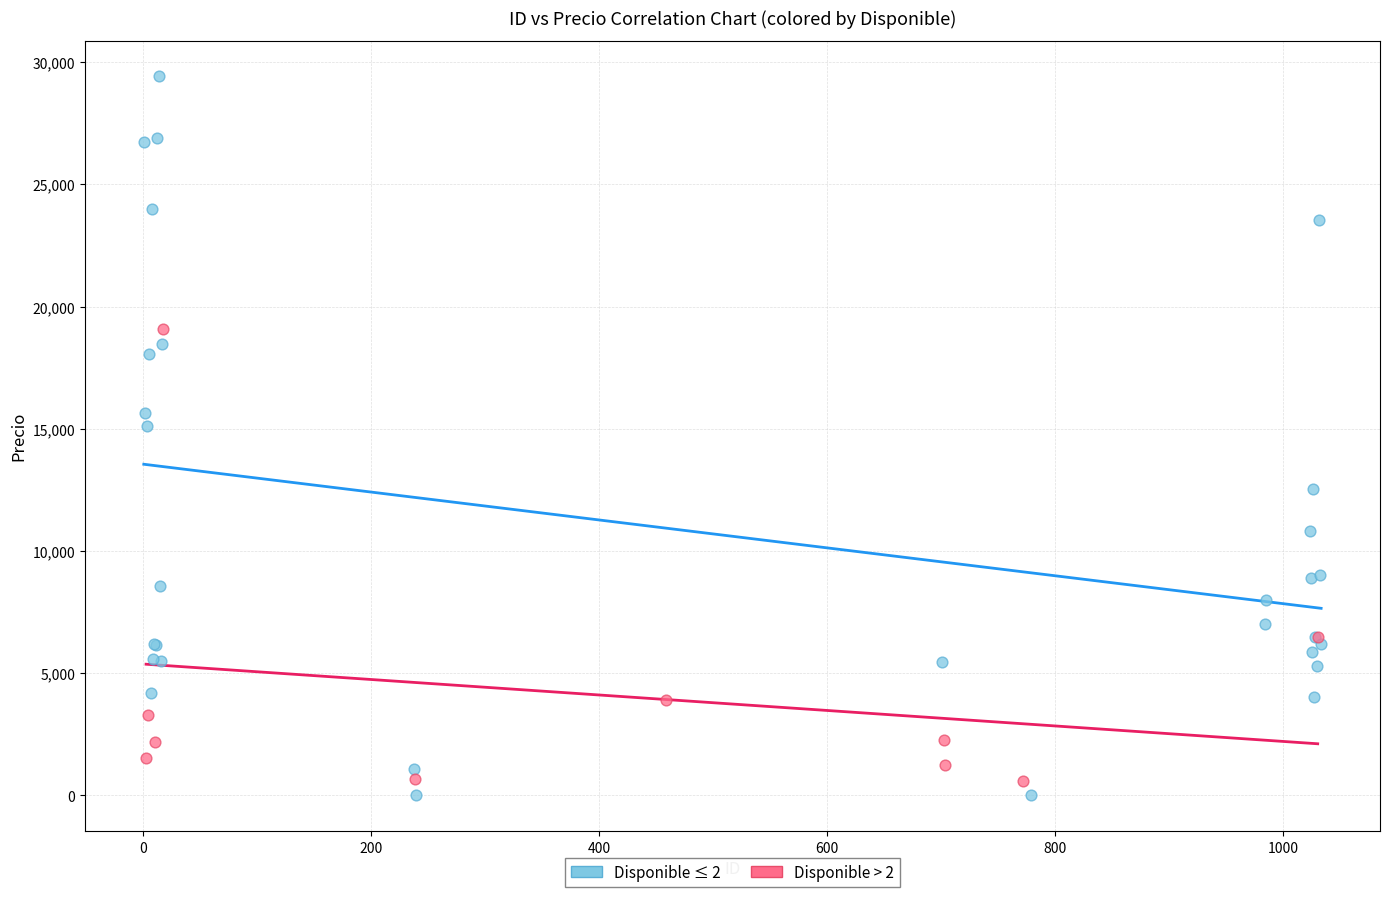

Which series contains the highest Y value?

Disponible ≤ 2